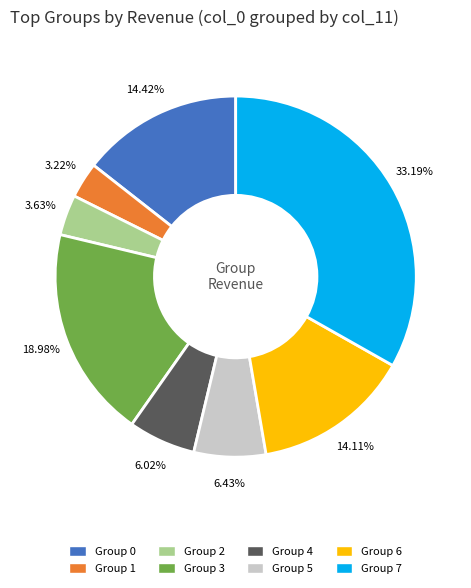

Is there a majority slice in this chart?

No